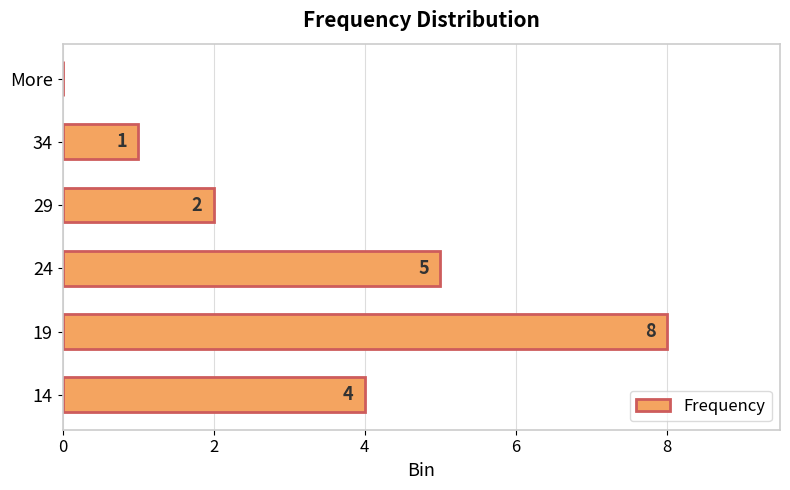

Reading bottom to top, list all the values displayed in this chart.

14=4	19=8	24=5	29=2	34=1	More=0